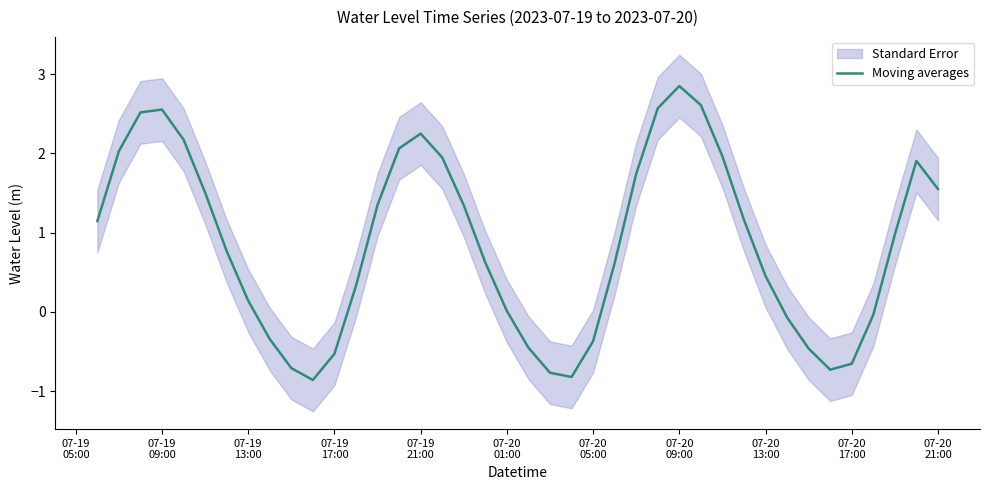

Does the chart have visible grid lines?

No